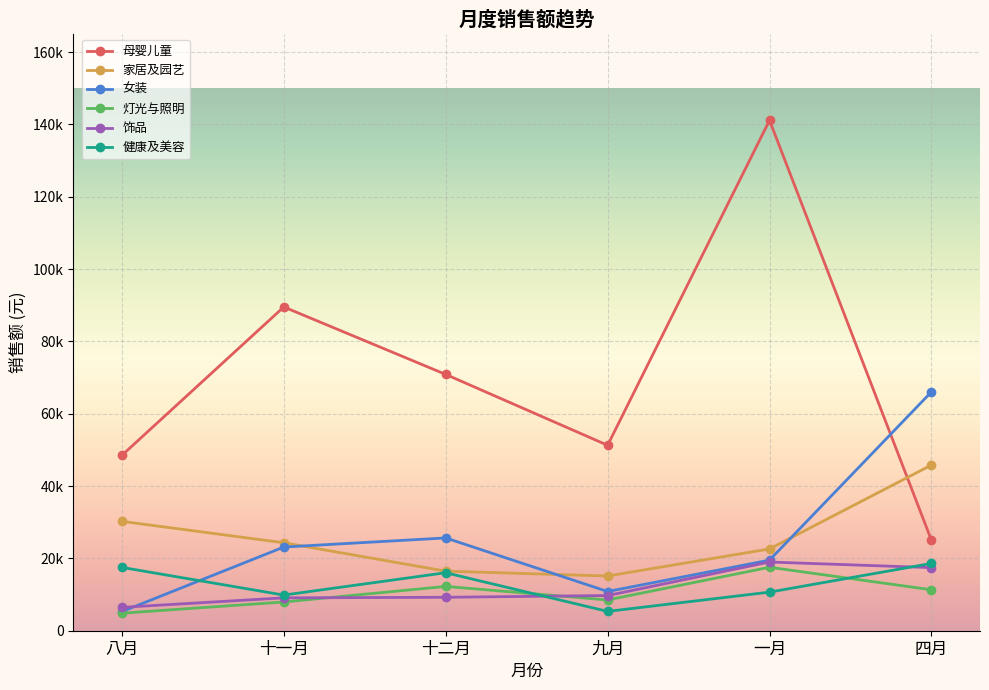

What is the label of the 6th point from the left?

四月